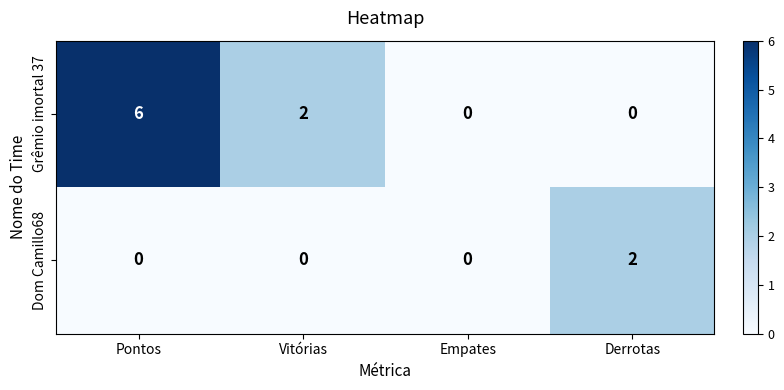

Count the number of data series in this chart.

2